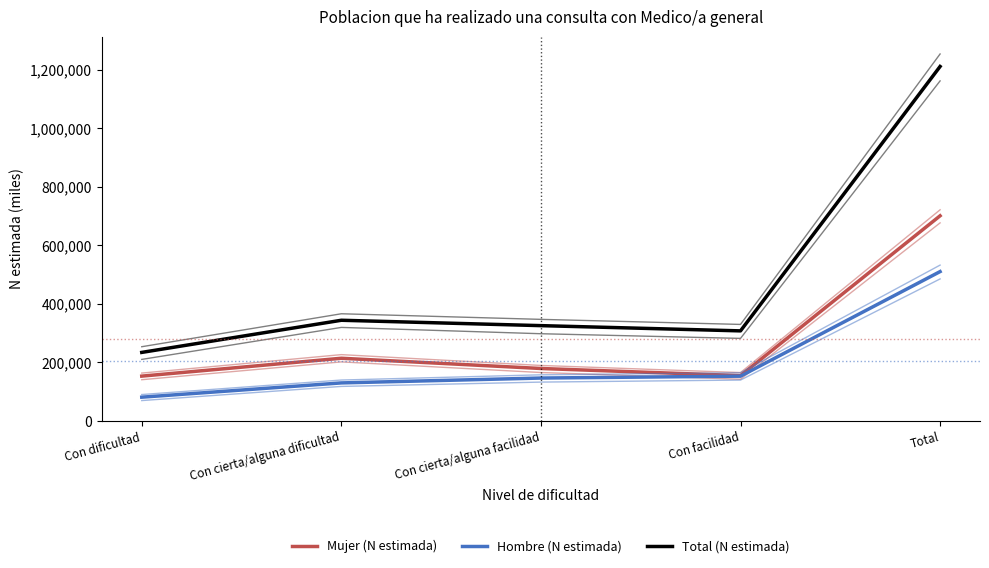

True or false: Mujer (N estimada) and Total (N estimada) cross at least once.

False